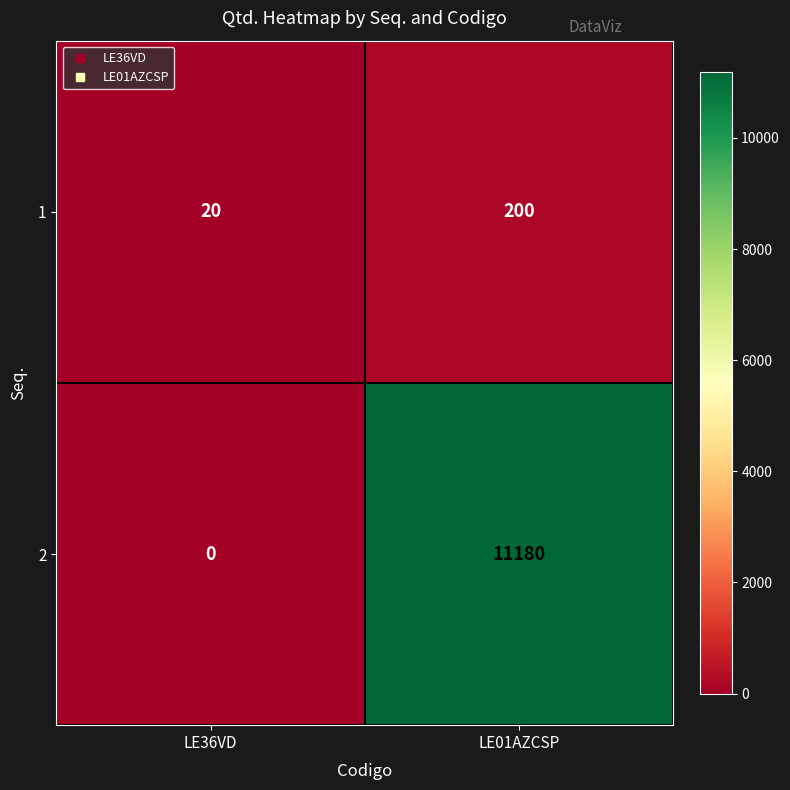

Where is 2 nearest to the value 5590?

LE36VD